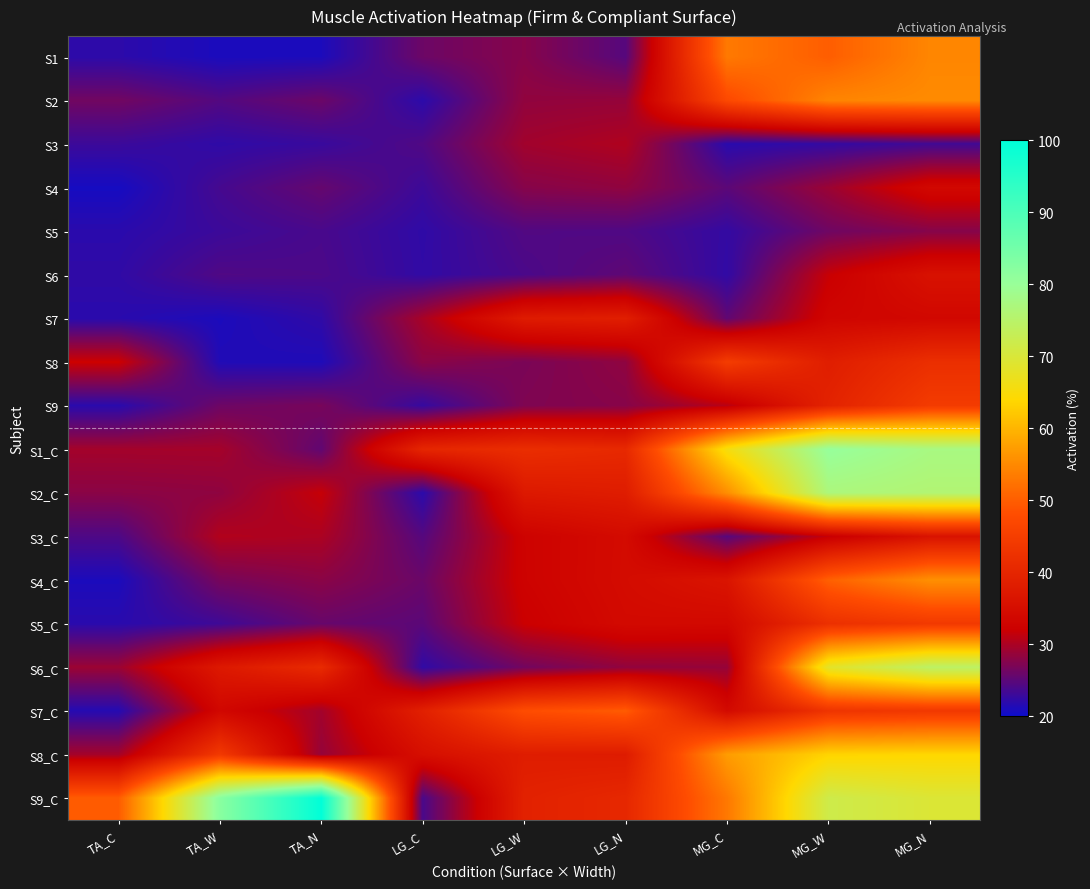

At LG_C, list the series in order from smallest to largest.

S2_C, S2, S5, S6_C, S6, S9, S4, S9_C, S3, S3_C, S5_C, S4_C, S1, S8, S7, S8_C, S7_C, S1_C